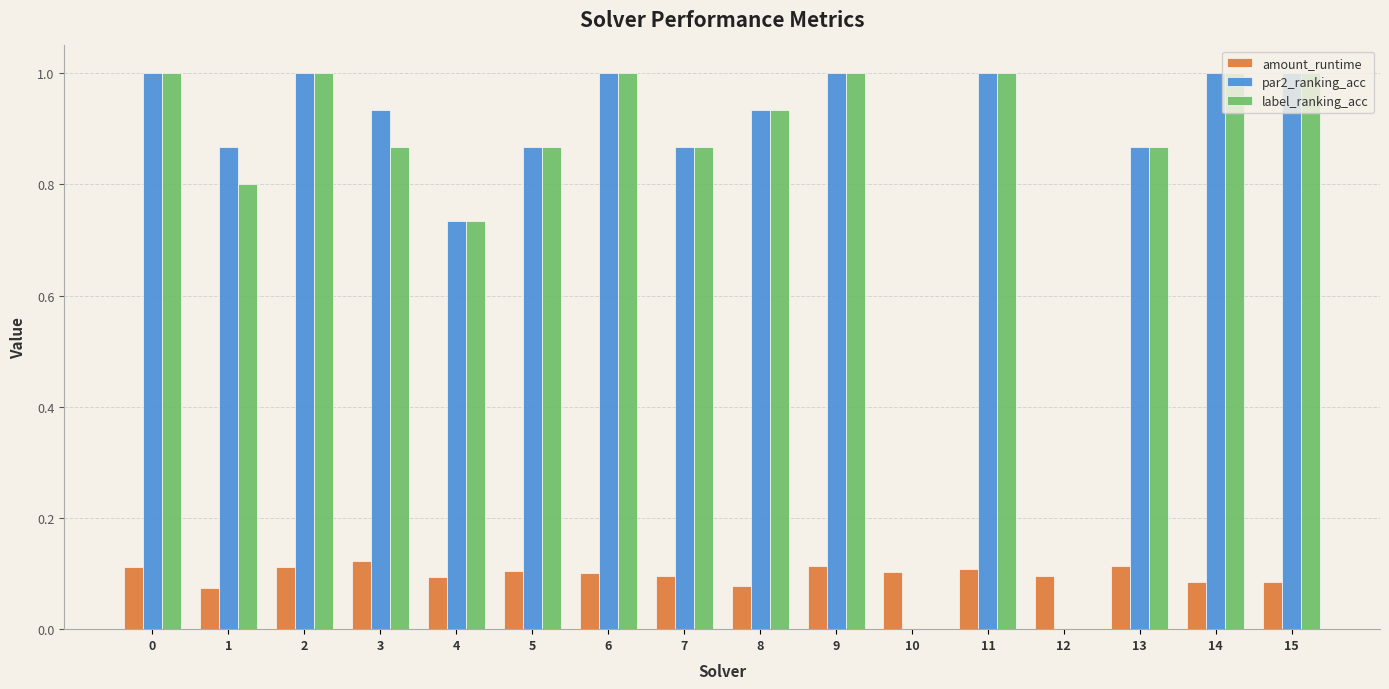

What is the difference between the label_ranking_acc values at 11 and 12?

1.0